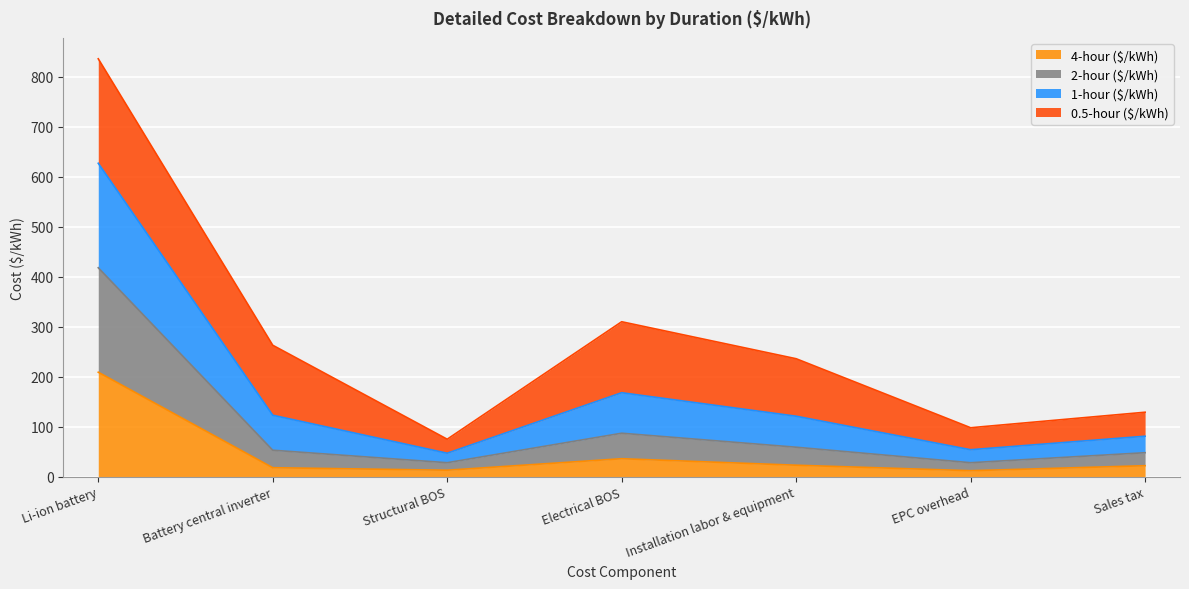

At which label does 4-hour ($/kWh) reach its peak?

Li-ion battery